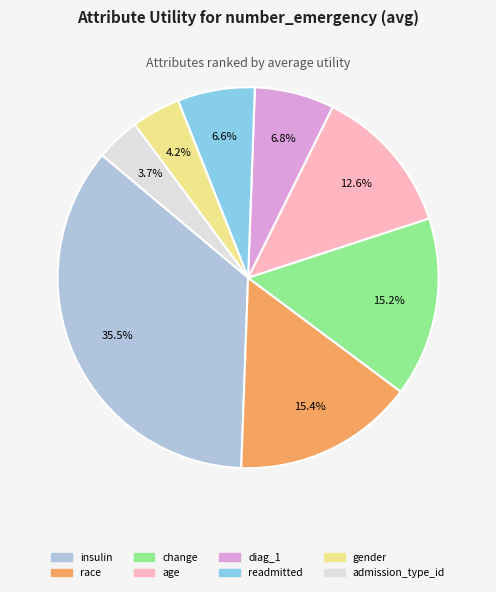

The diag_1 slice represents 7% of the pie. True or false?

True